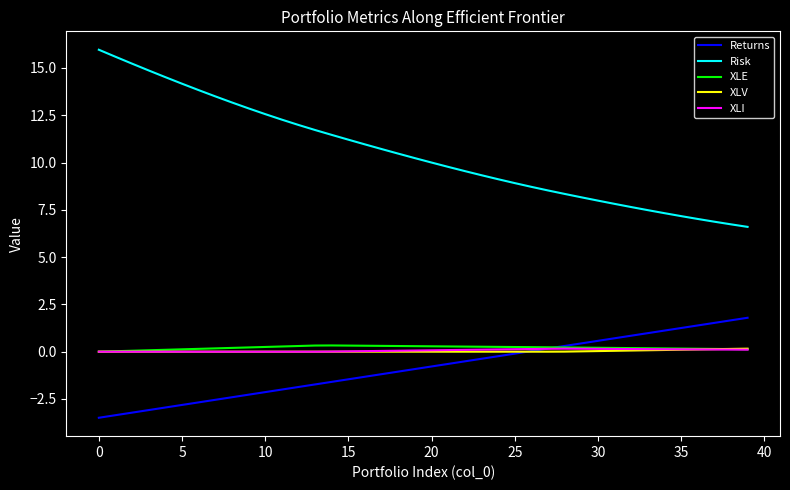

Which series has the largest total across all categories?

Risk